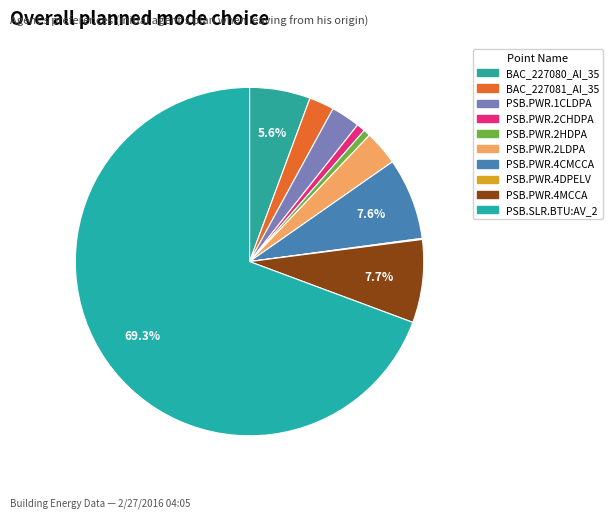

Is PSB.SLR.BTU:AV_2 the majority of the pie?

Yes